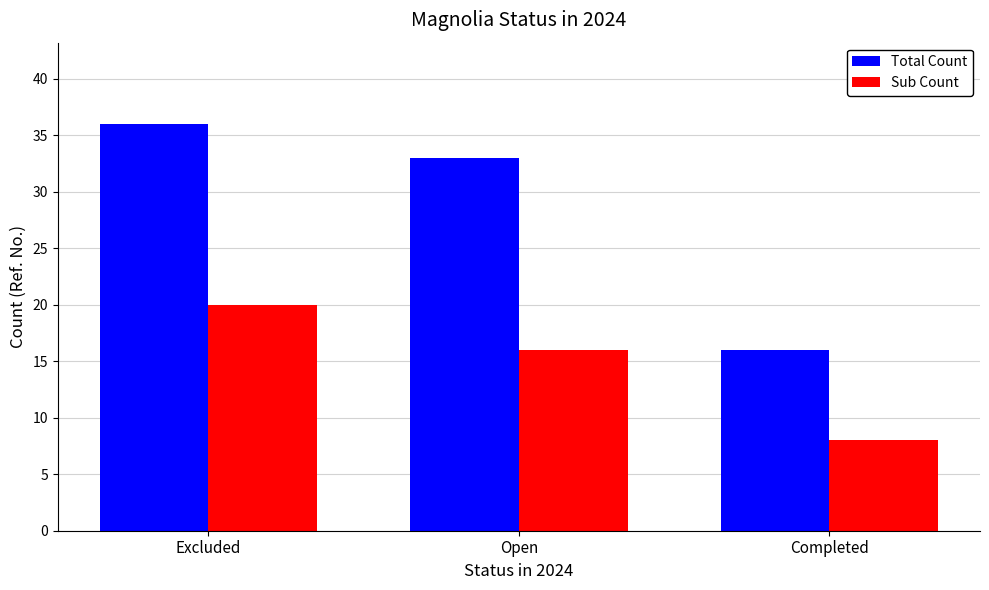

How many data points in Sub Count are less than 16?

1